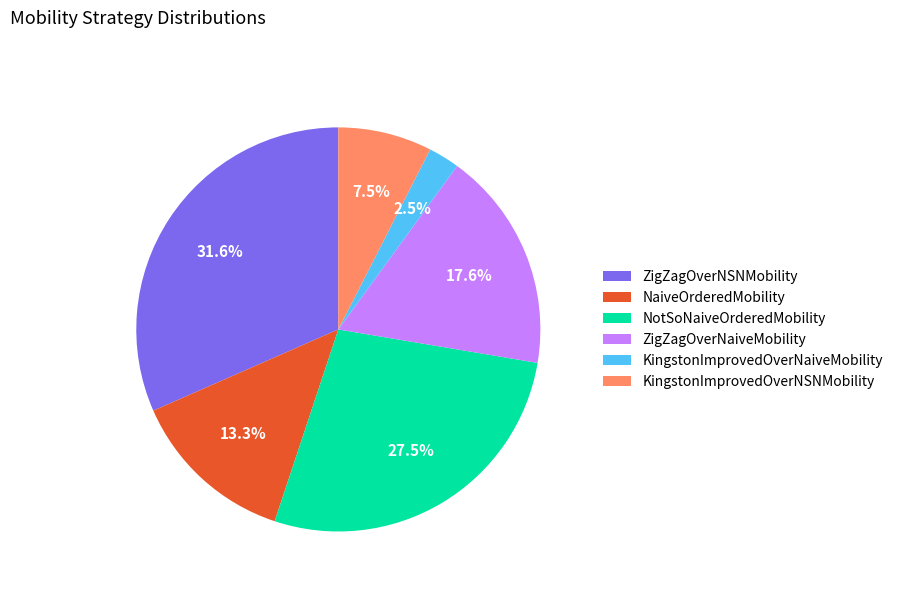

Is there any slice that represents more than half of the pie?

No